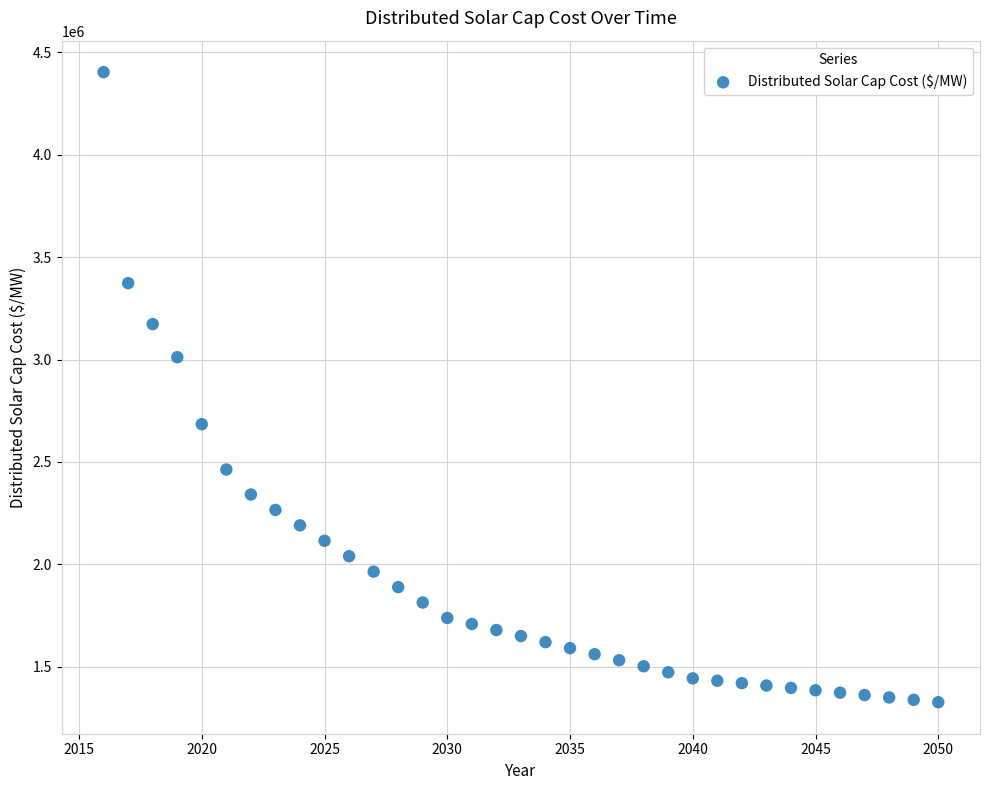

What is the range of X values (max minus min)?

34.0